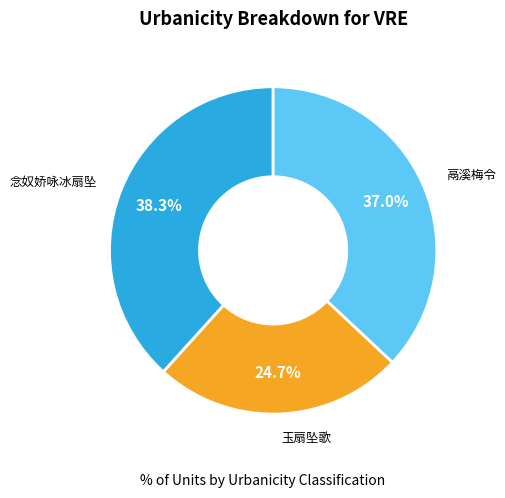

What percentage do 玉扇坠歌 and 鬲溪梅令 together represent?

61.7%